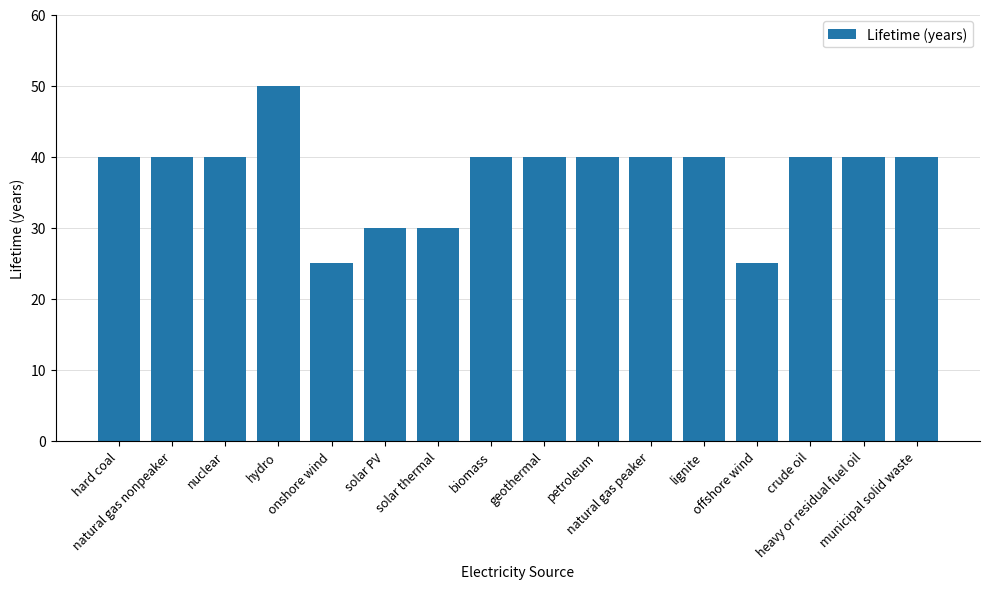

Is it true that the value at lignite is 22?

False